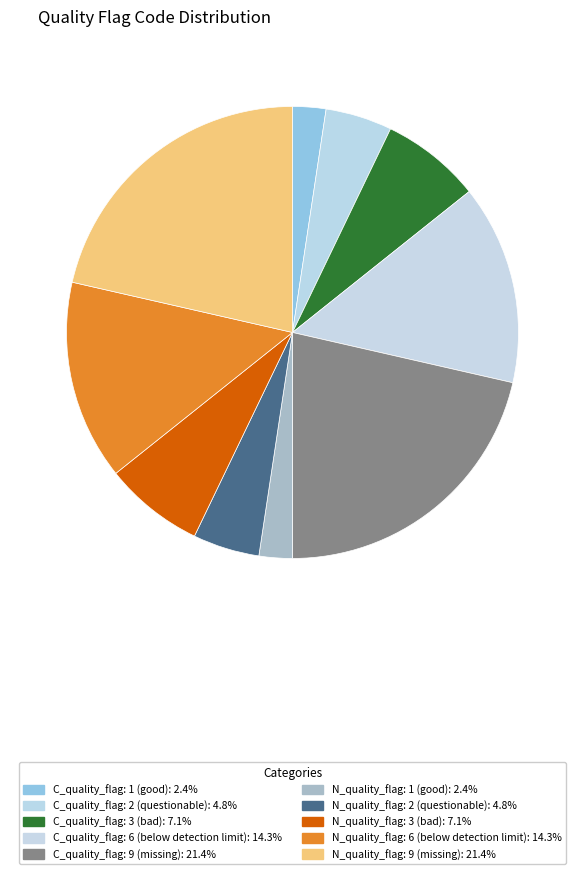

Count the number of slices in the pie.

10